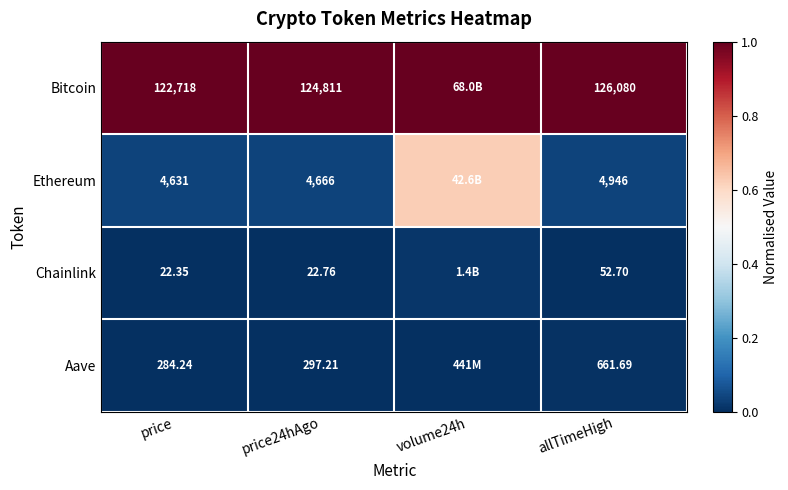

Is the value of Ethereum at allTimeHigh greater than the value of Aave at allTimeHigh?

Yes